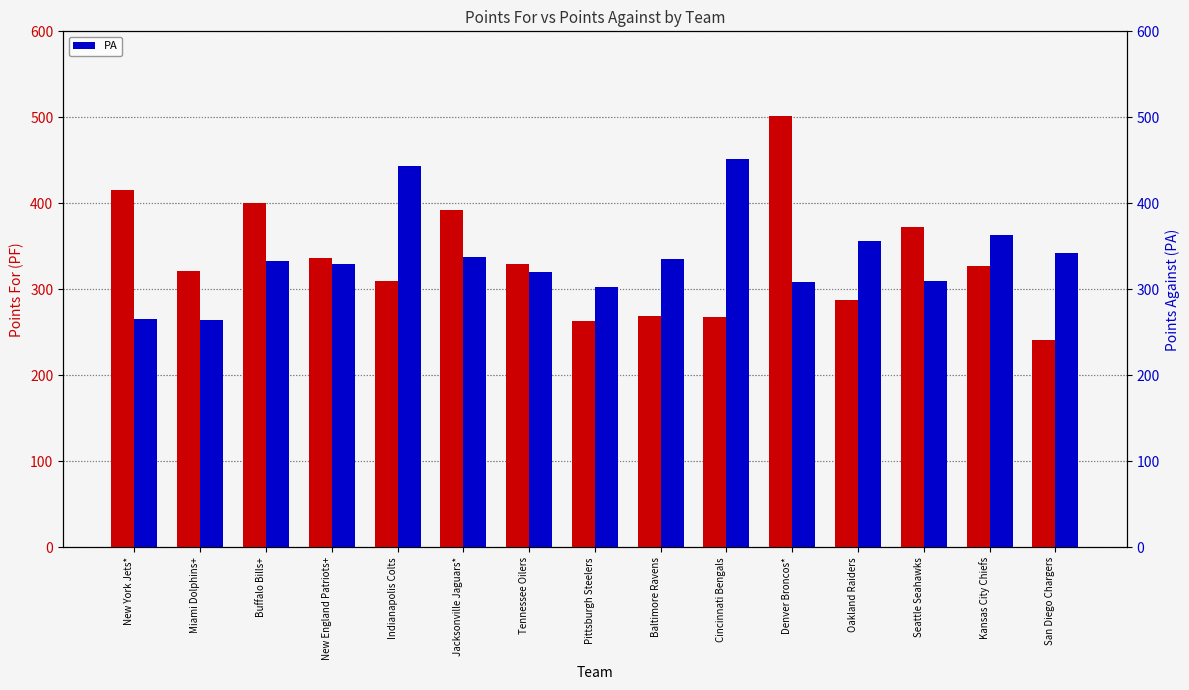

How many groups of bars are there?

15